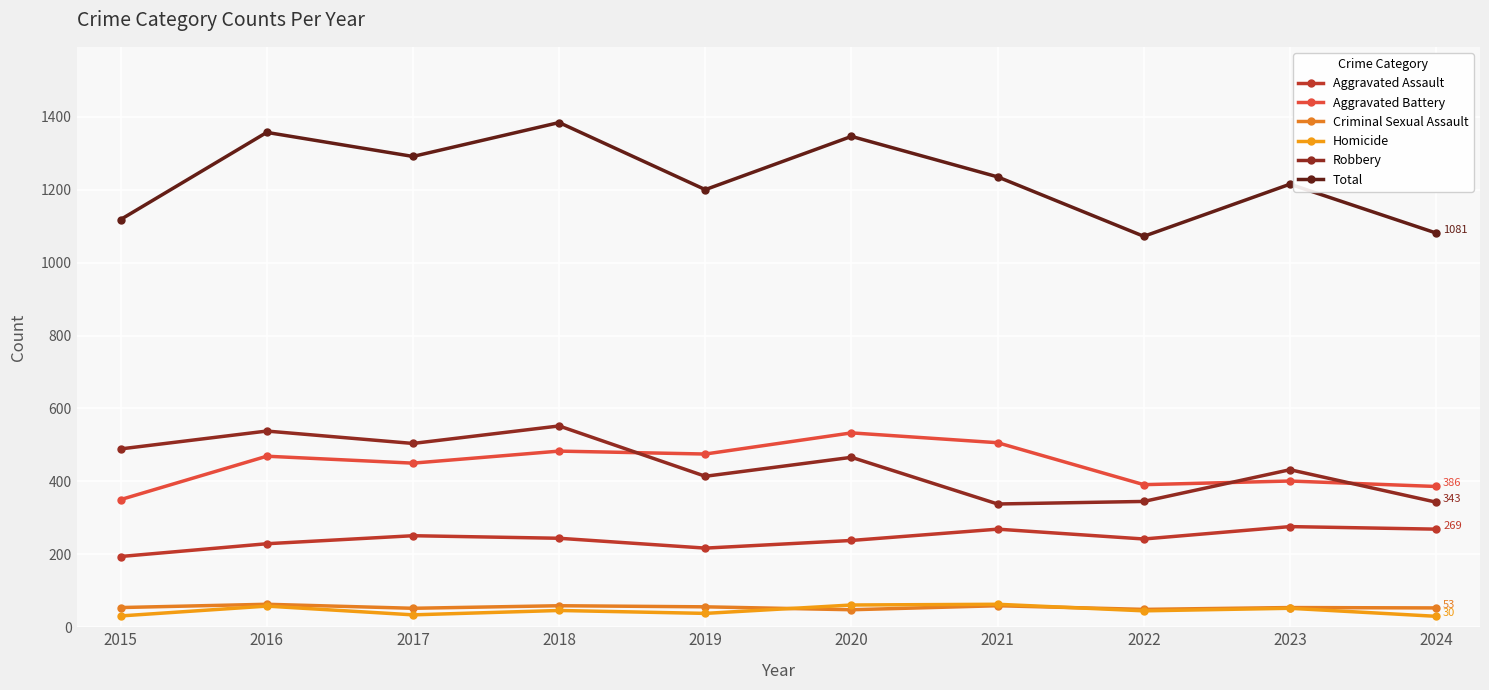

What is the value of the Homicide point at the 5th from the left?

38